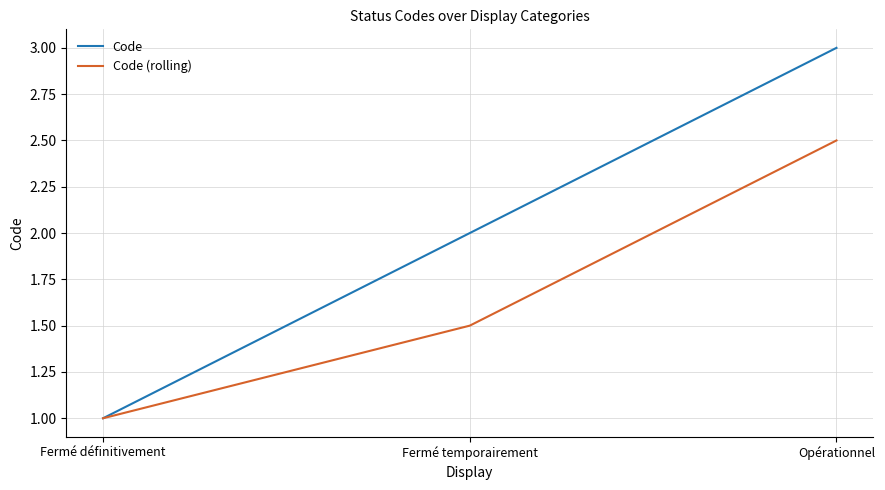

True or false: Code (rolling) has a value of 0.5 at Opérationnel.

False